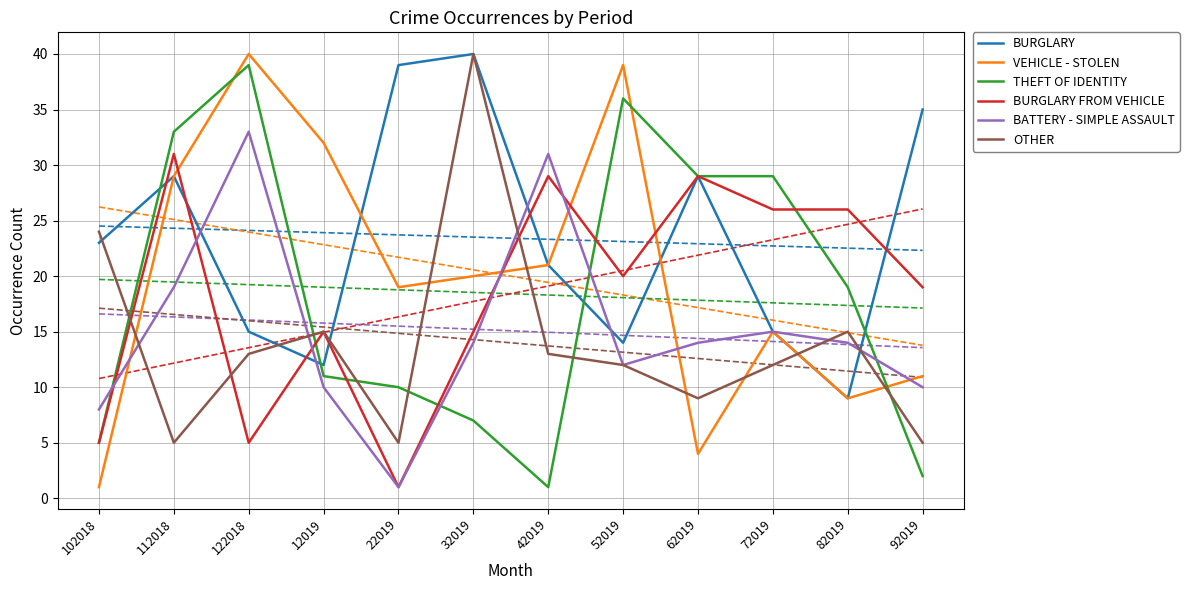

What is the total value across all series at 62019?

114